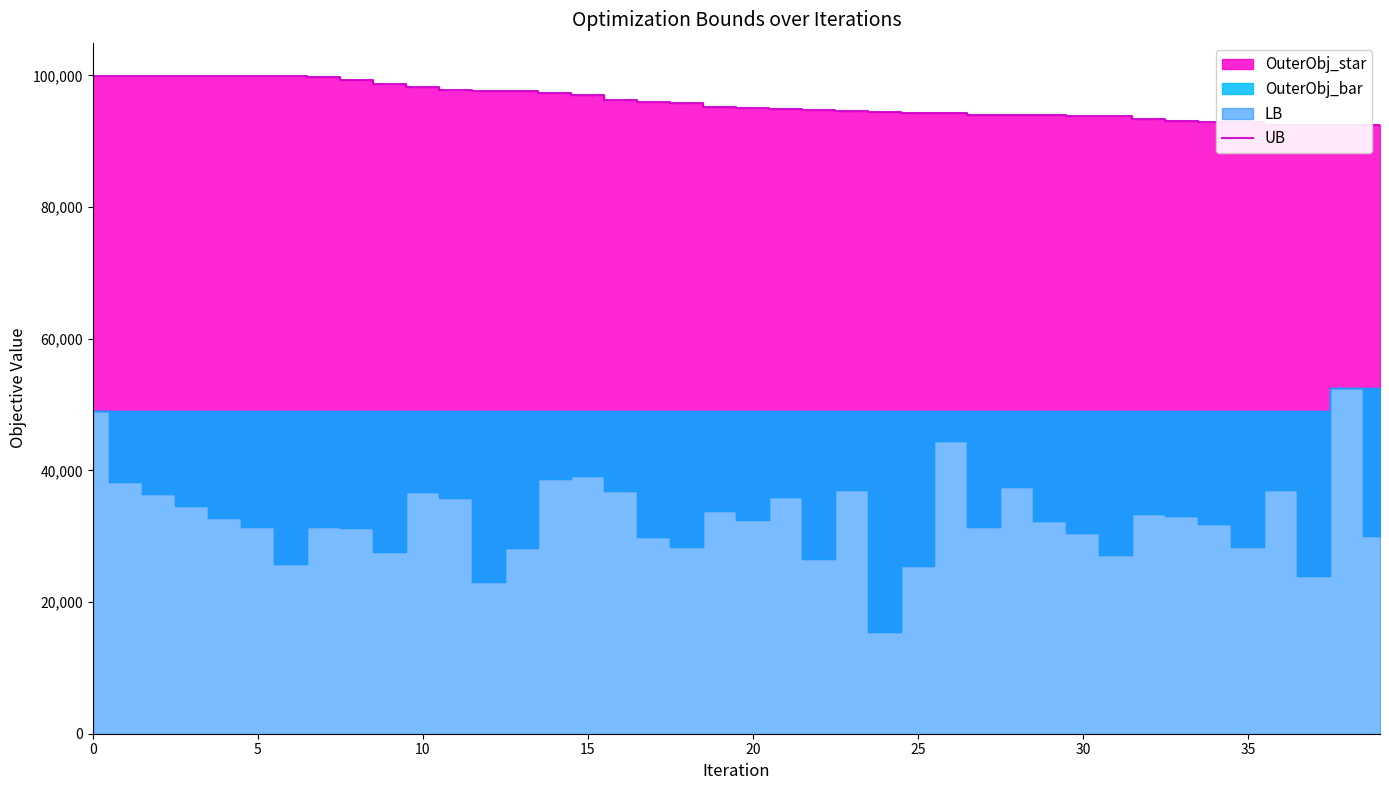

What is the approximate value at 25, to the nearest 50?

94350